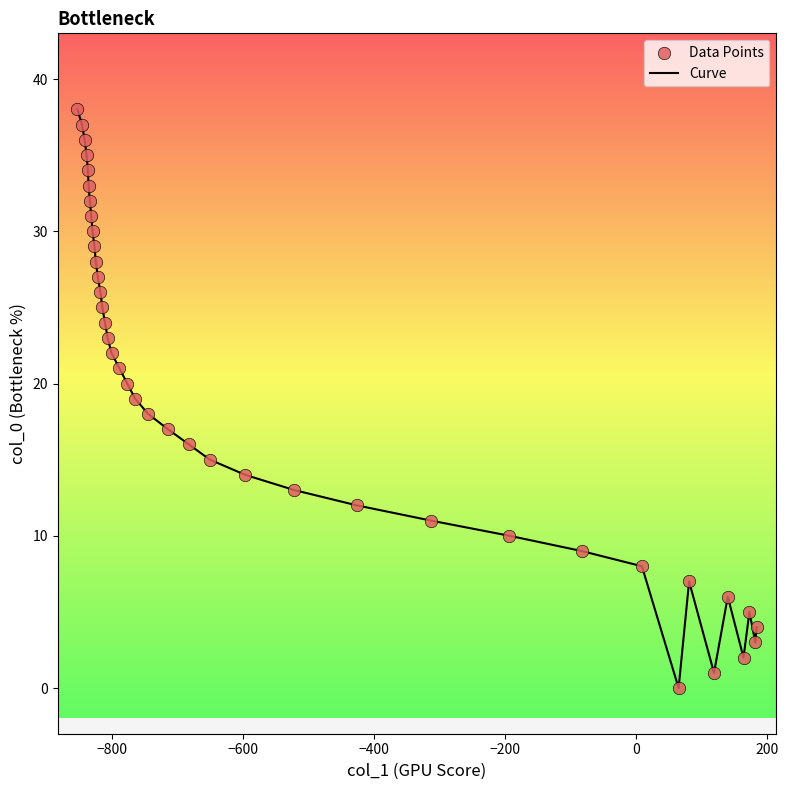

How many lines are shown in the chart?

1